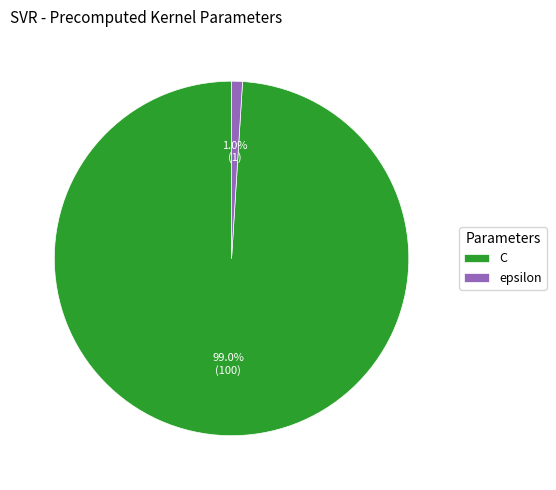

To the nearest percent, what percentage of the pie is epsilon?

1%